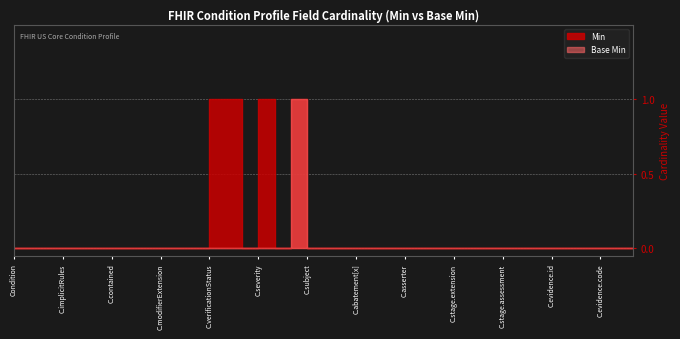

List the series in order of their peak value, lowest first.

Min, Base Min